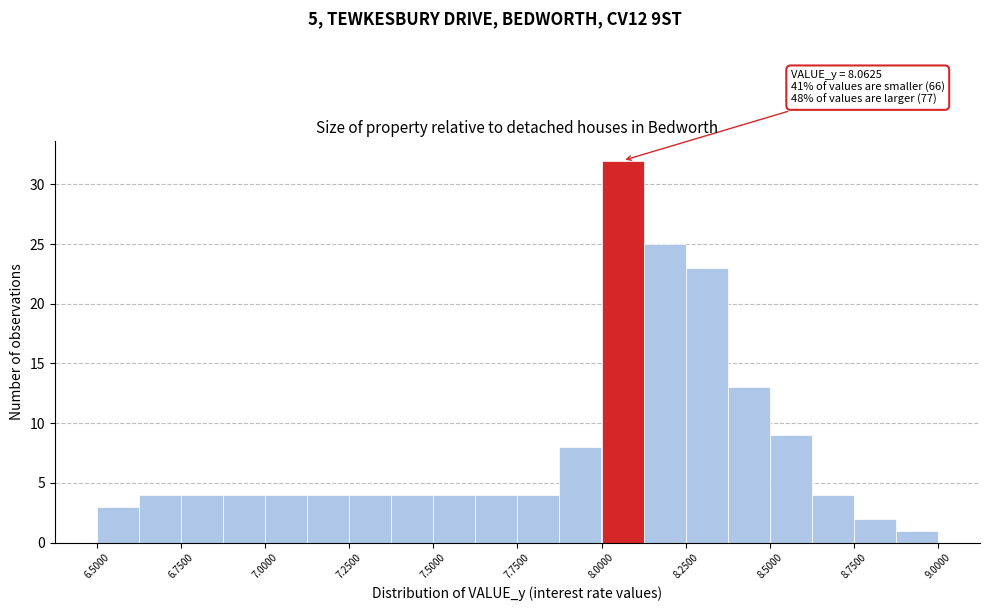

Read against the x-axis, roughly where is the centre of the tallest bar?

8.05